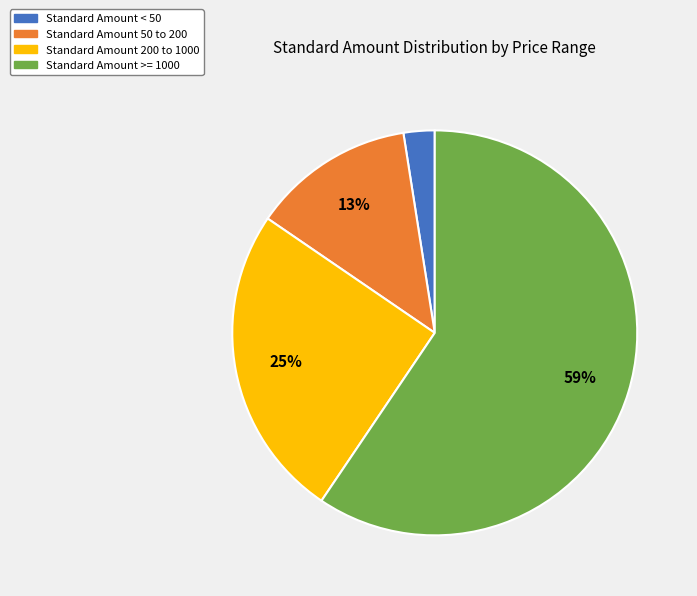

Is there a majority slice in this chart?

Yes